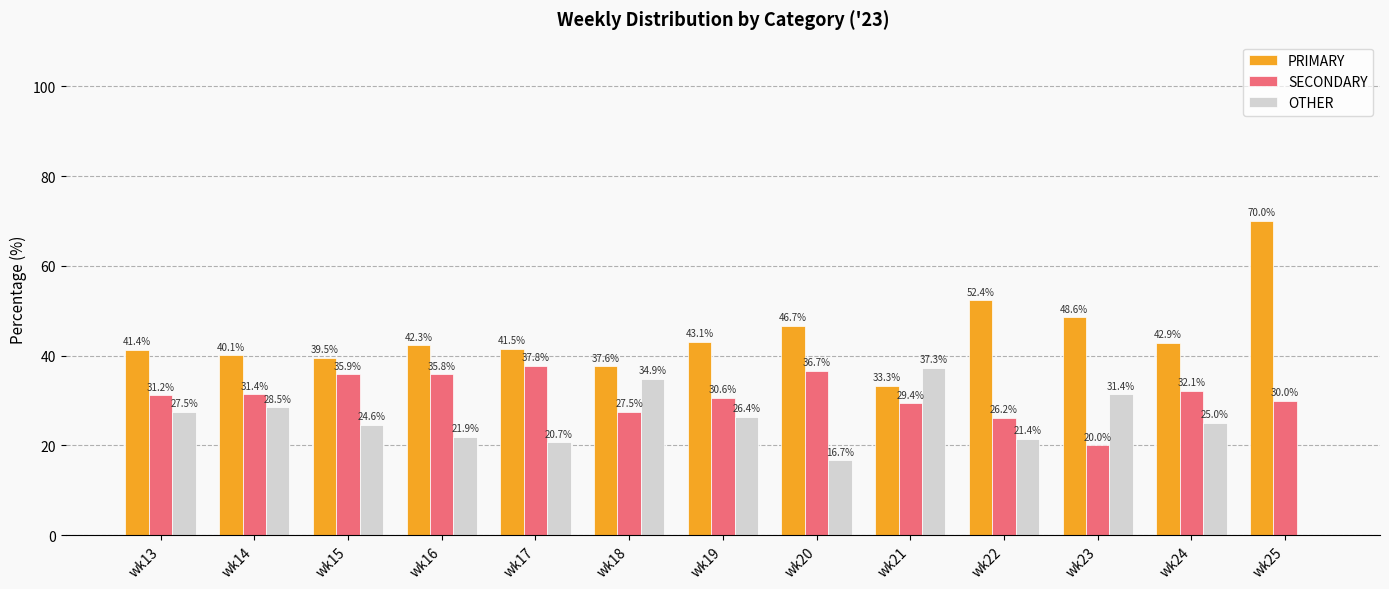

Which series changed the most between wk14 and wk23?

SECONDARY